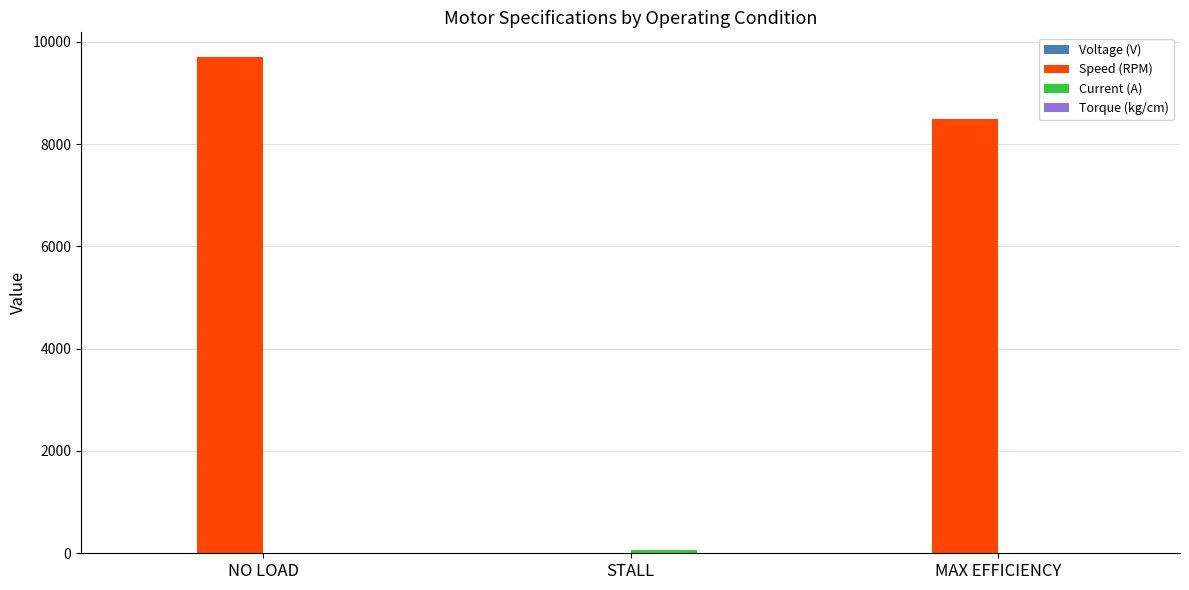

At which category is the sum across all series the highest?

NO LOAD